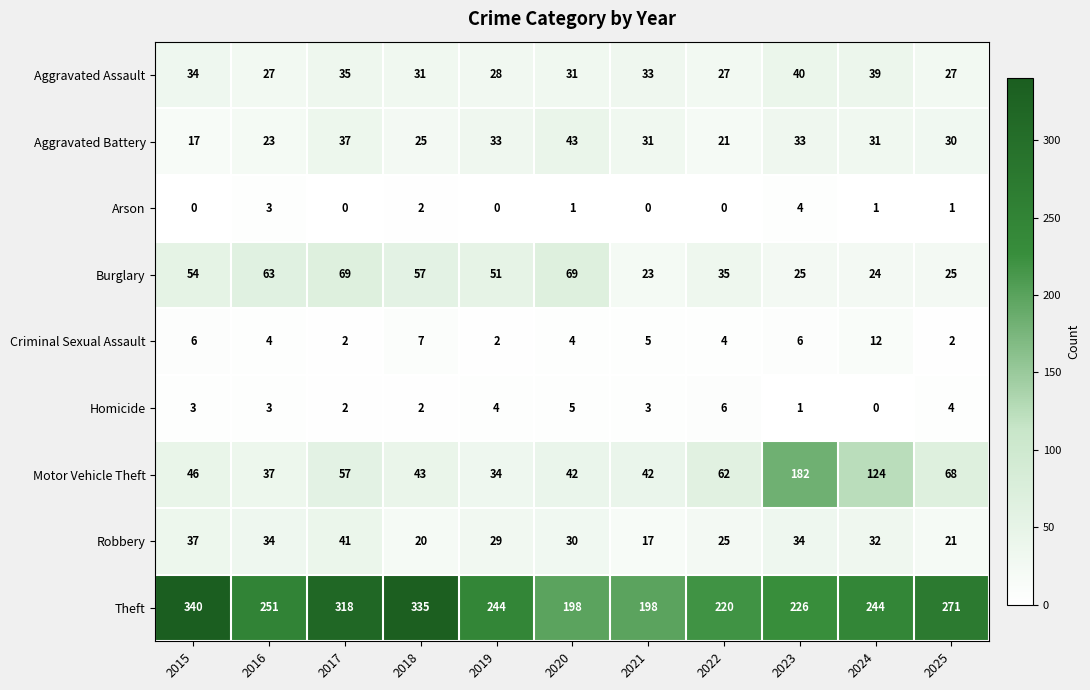

What is the difference between the highest and lowest values at 2022?

220